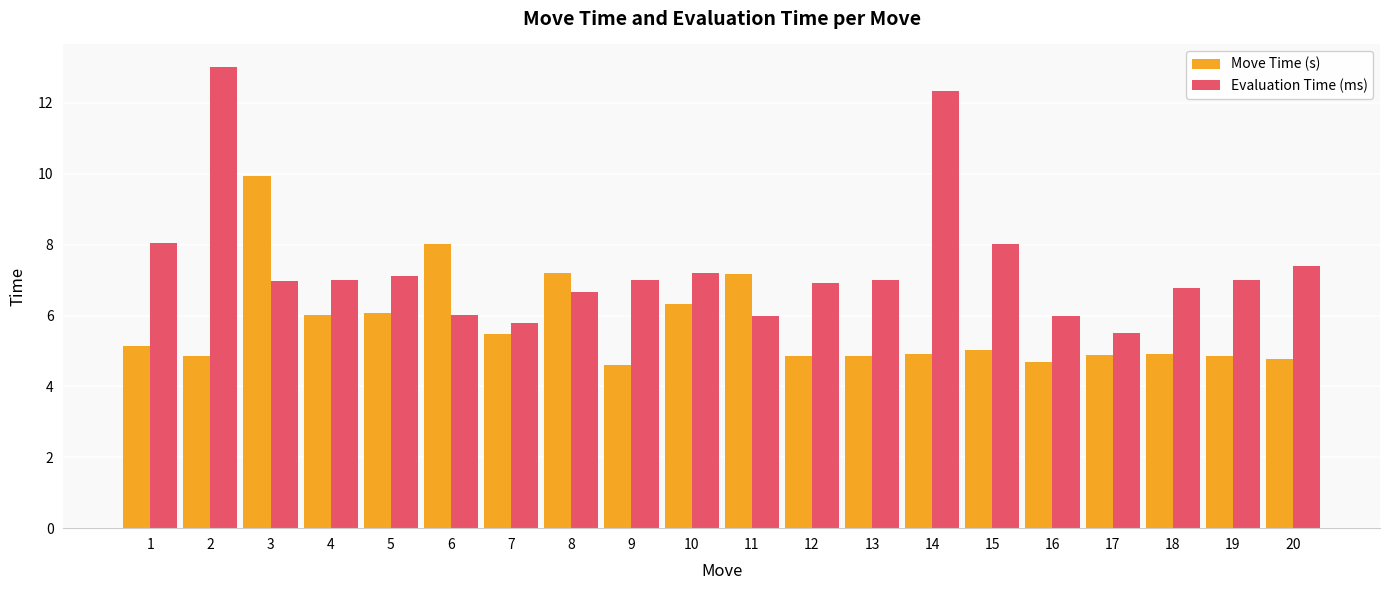

True or false: Move Time (s) has a value of 1.2 at 20.

False